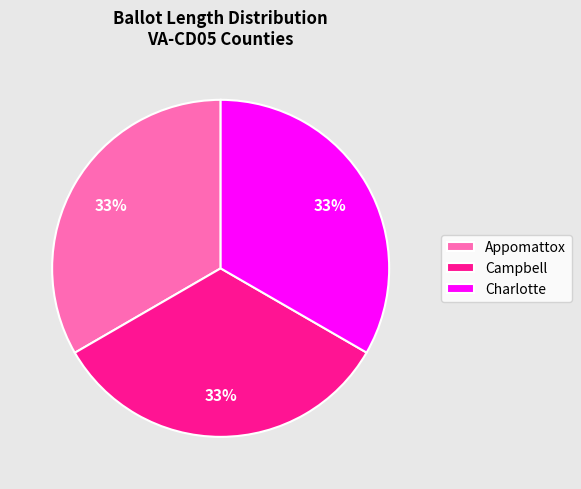

To the nearest percent, what is the average slice percentage?

33%